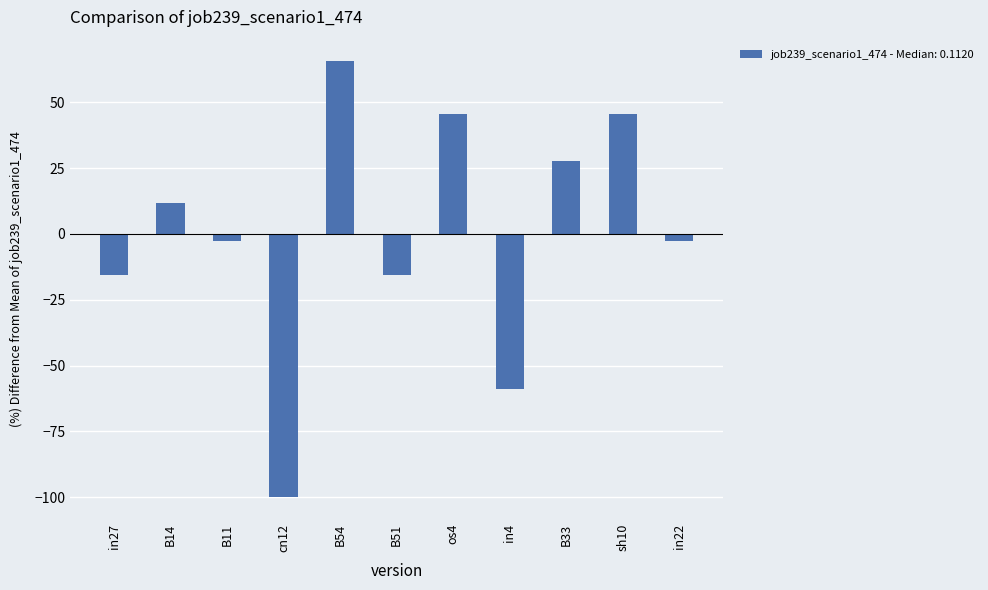

Reading left to right, what are all the values shown in this chart?

in27=-15.7	B14=11.8	B11=-2.6	cn12=-100.0	B54=65.5	B51=-15.7	os4=45.4	in4=-59.0	B33=27.6	sh10=45.4	in22=-2.6